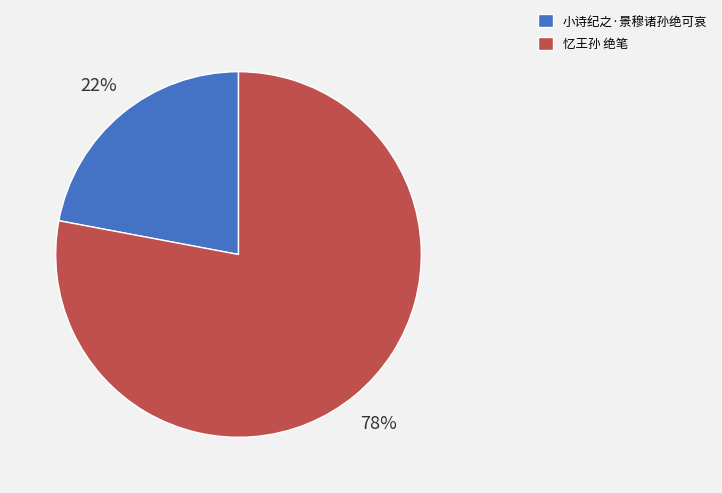

What is the ratio of the value at 小诗纪之·景穆诸孙绝可哀 to the value at 忆王孙 绝笔?

0.3